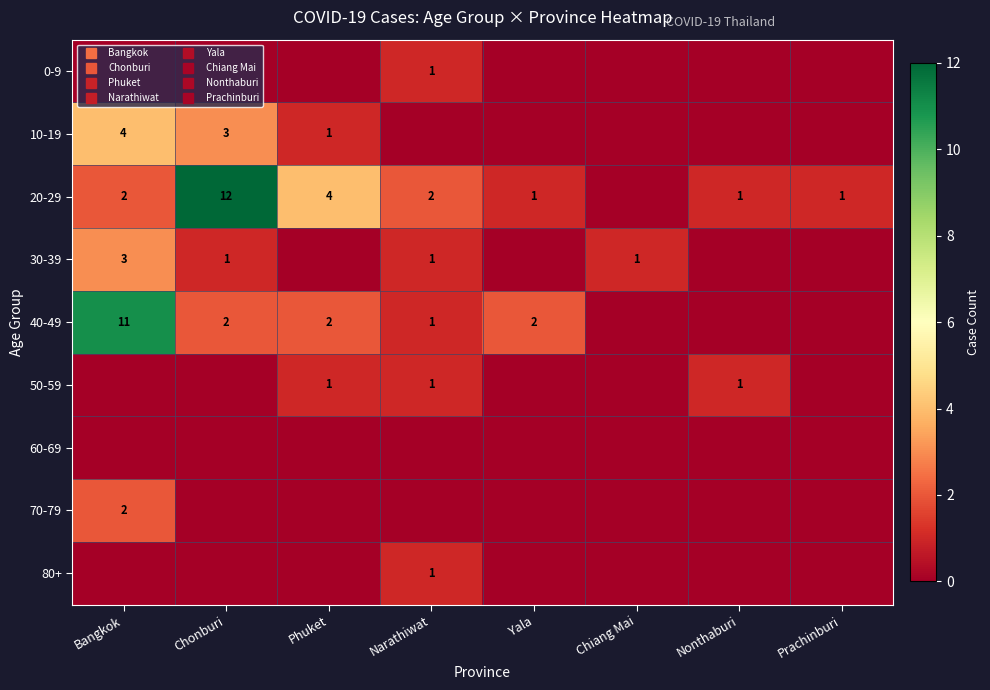

At which category is the sum across all series the highest?

Bangkok